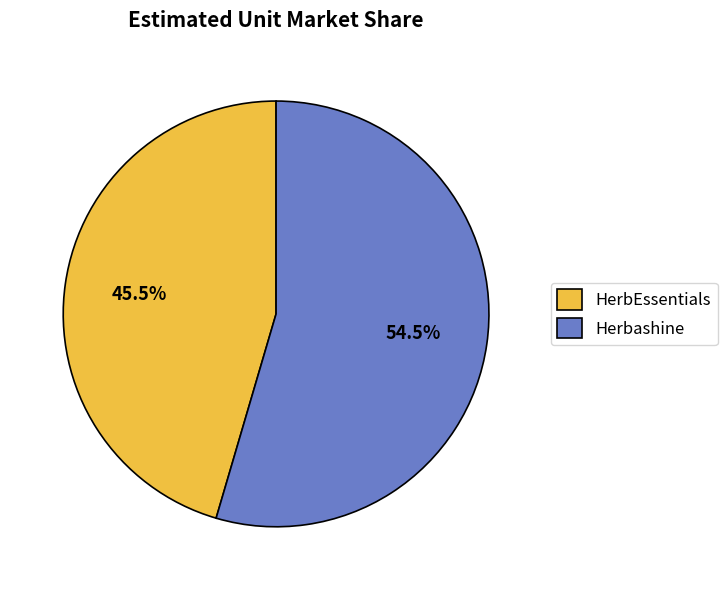

Rank the categories by value from highest to lowest.

Herbashine, HerbEssentials